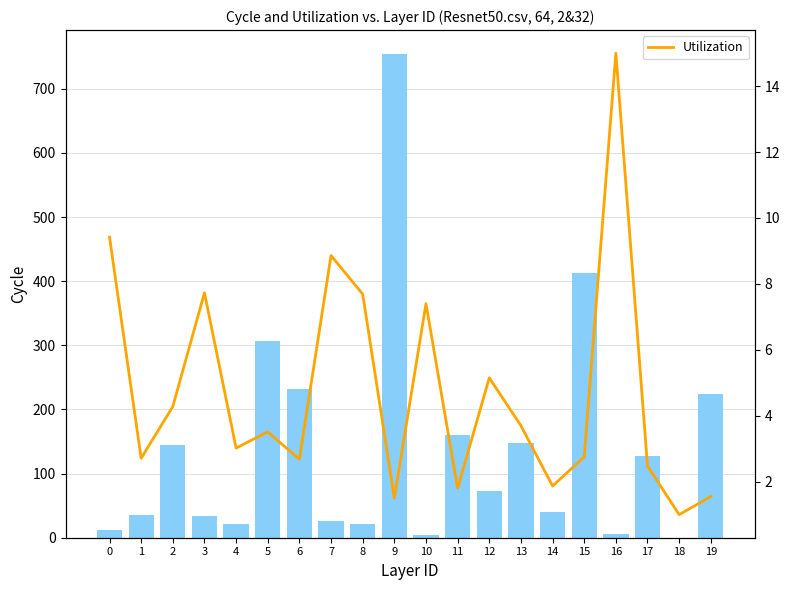

Reading left to right, transcribe all the data shown in this chart.

MORNINGTRADEDVOL: 0=12.2	1=35.3	2=145.0	3=33.7	4=21.1	5=307.3	6=231.1	7=25.5	8=22.0	9=753.7	10=4.3	11=160.3	12=72.3	13=148.4	14=40.0	15=412.4	16=6.0	17=127.6	18=0.0	19=224.7
Utilization: 0=9.4	1=2.7	2=4.3	3=7.7	4=3.0	5=3.5	6=2.7	7=8.9	8=7.7	9=1.5	10=7.4	11=1.8	12=5.2	13=3.7	14=1.9	15=2.8	16=15.0	17=2.5	18=1.0	19=1.6